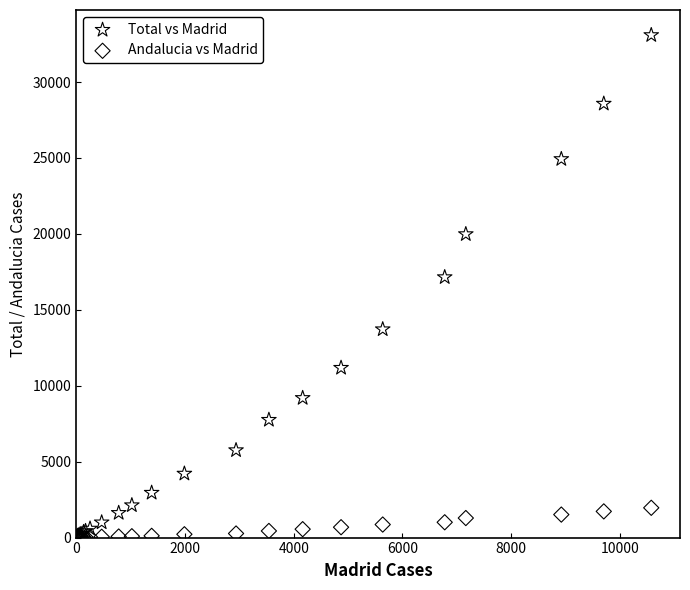

In the Total vs Madrid series, what Y value is closest to 16552?

17147